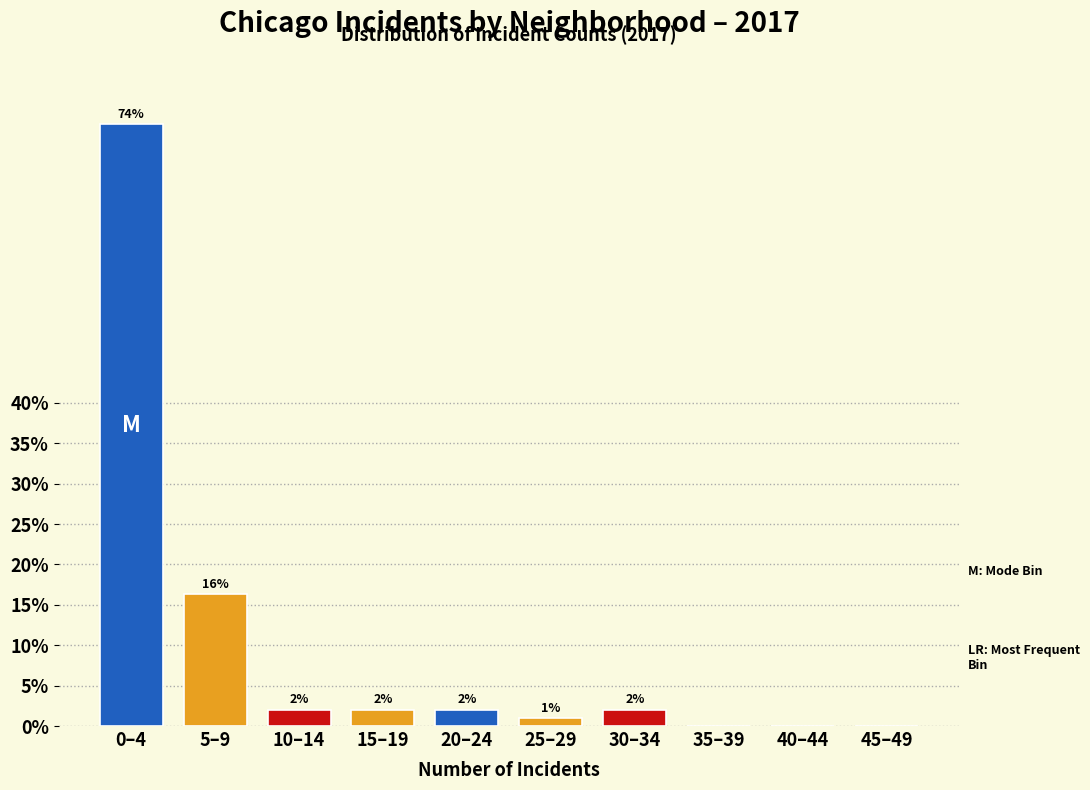

What is the change in value from 25–29 to 40–44?

-1.0